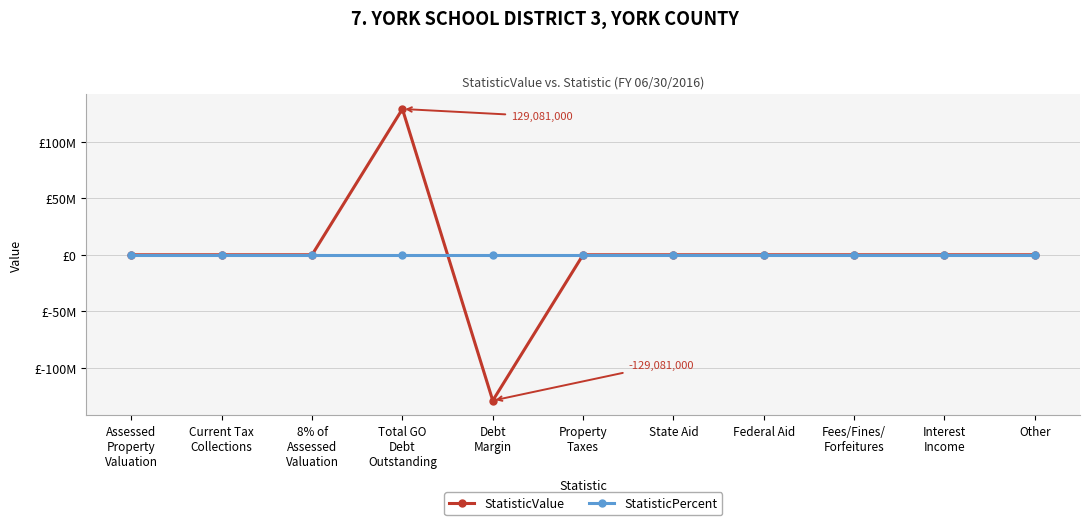

What position from the left is State Aid?

7